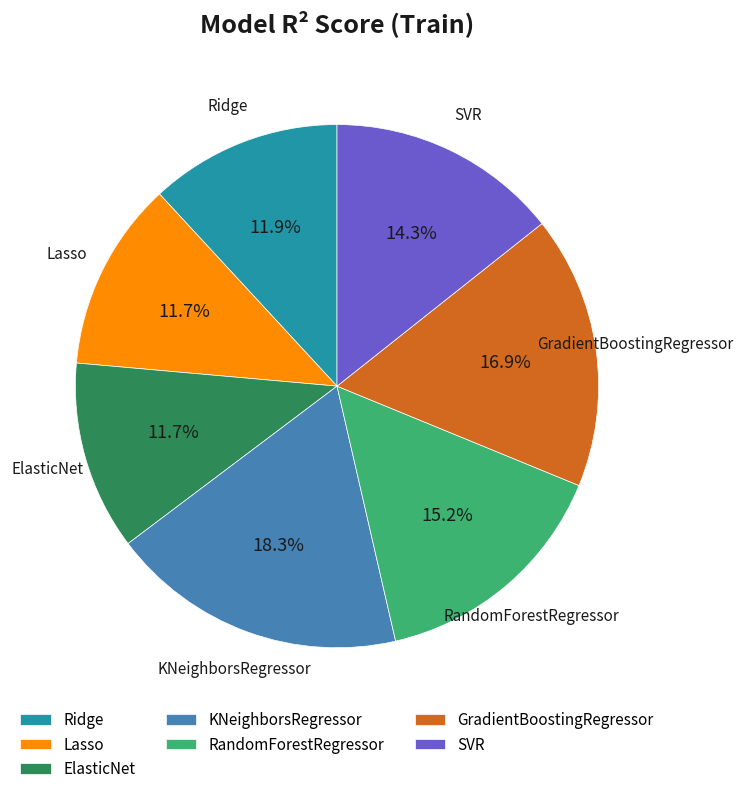

True or false: SVR accounts for 2% of the total.

False